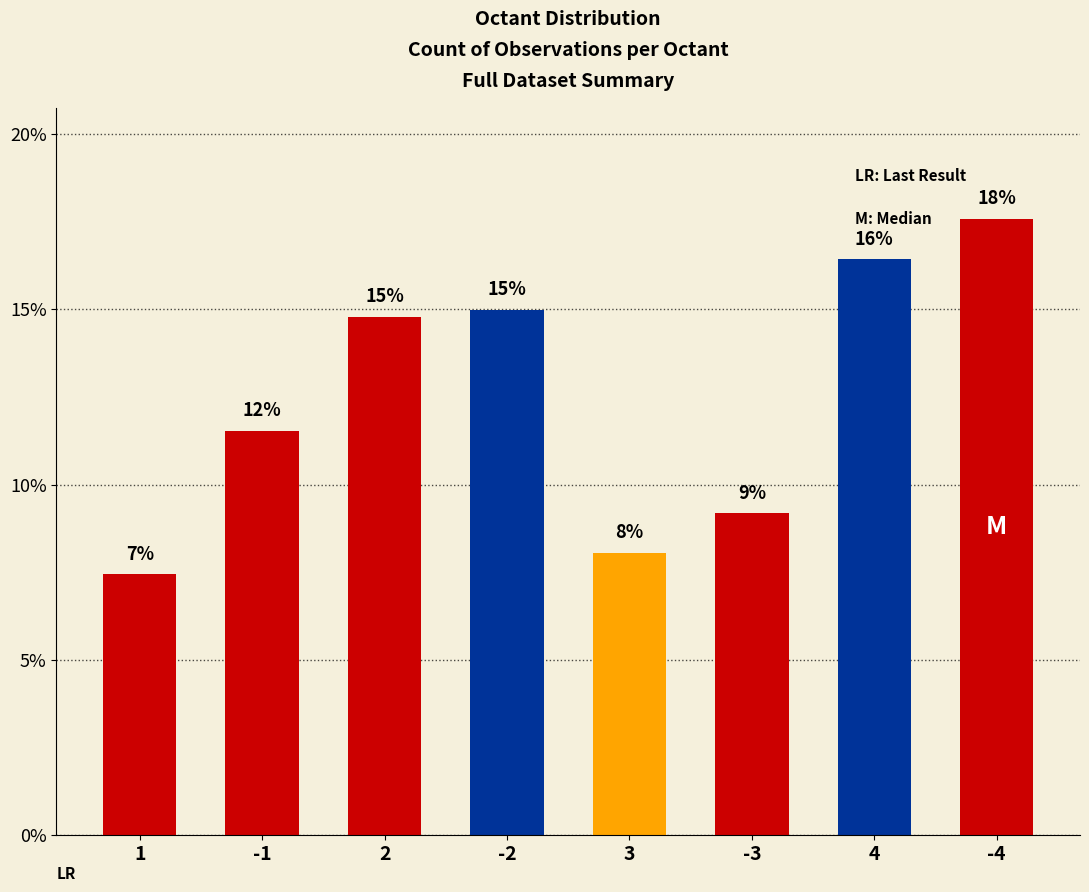

Reading left to right, list all the values displayed in this chart.

7.4	11.5	14.8	15.0	8.1	9.2	16.4	17.6